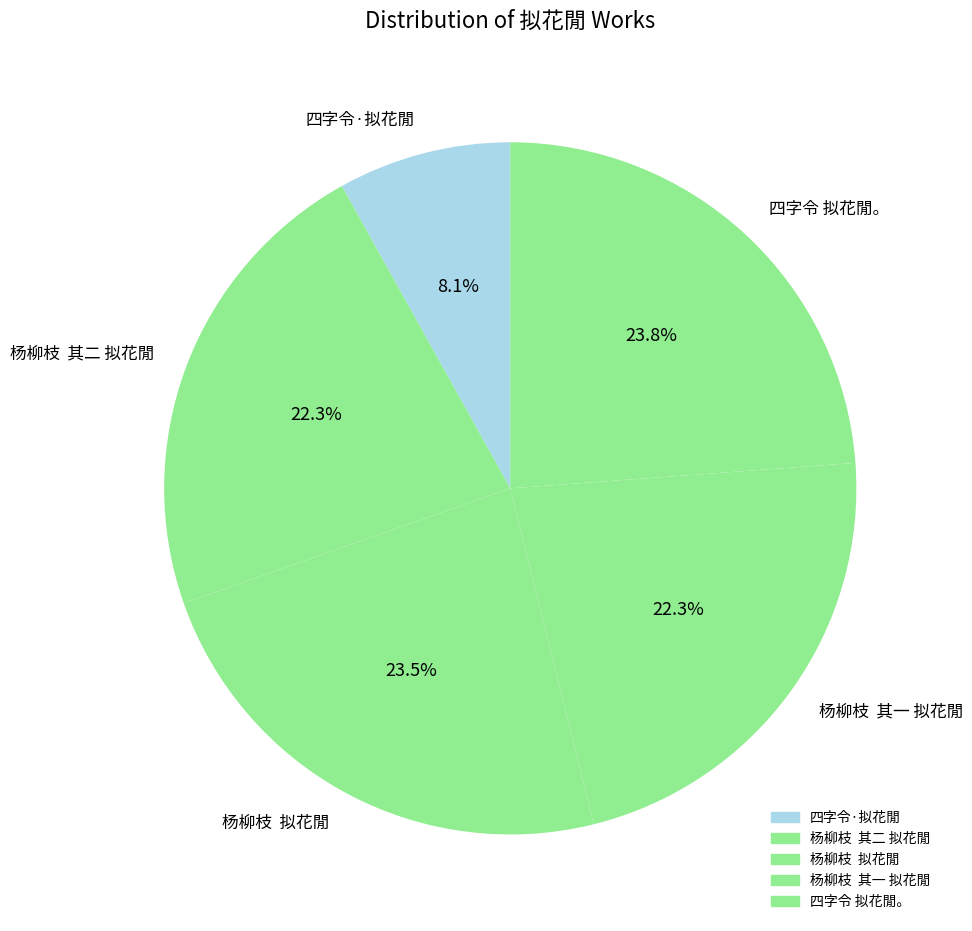

What is the ratio of the value at 四字令·拟花閒 to the value at 杨柳枝 其二 拟花閒?

0.4